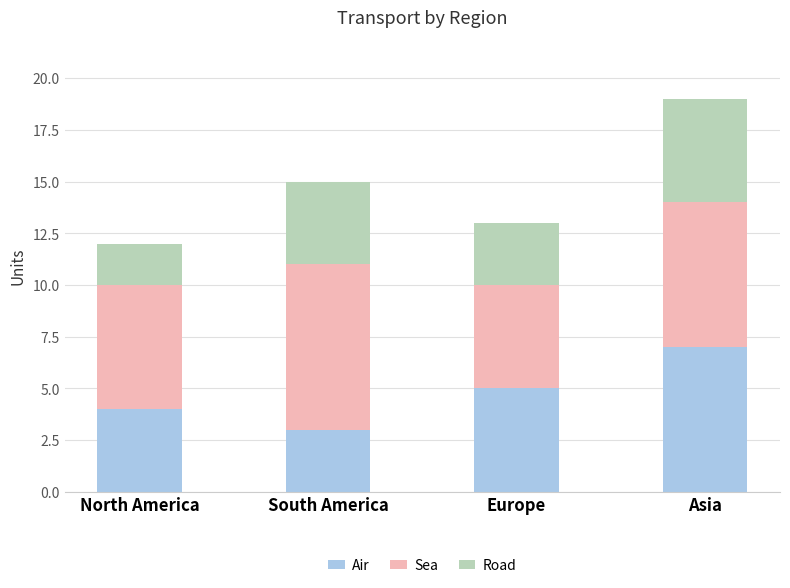

How many bars are there in total?

4